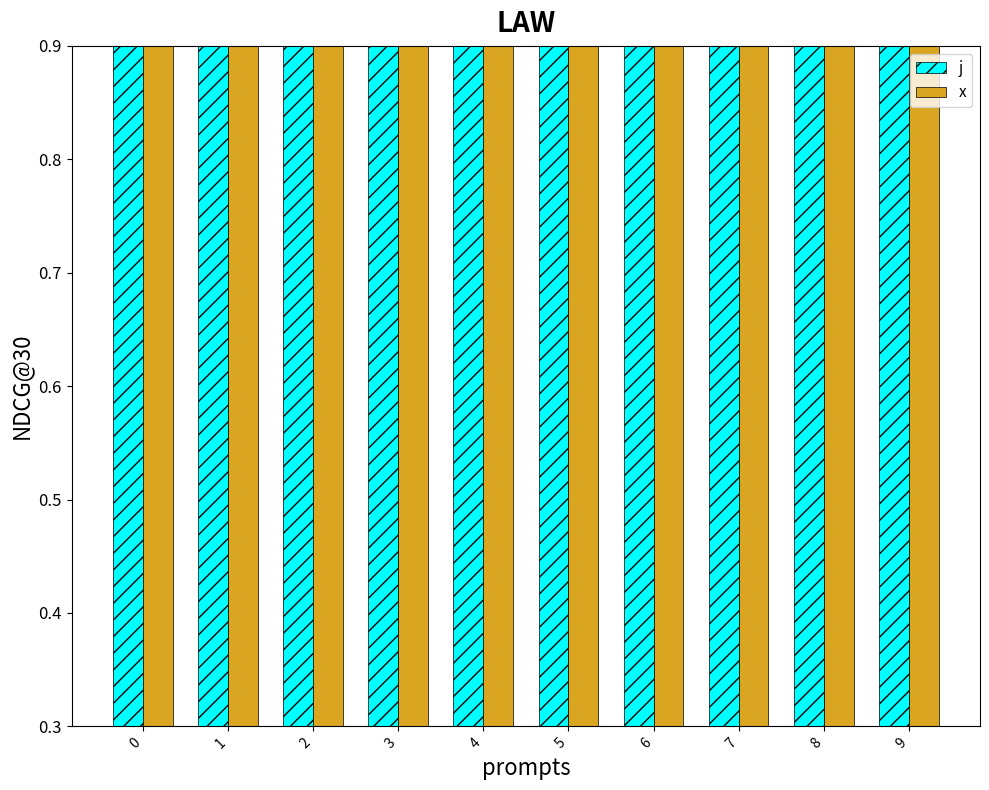

Reading left to right, extract all data points from this chart.

j: 1	2	3	5	6	4	7	9	10	8
x: 1	1	1	1	1	1	1	1	1	1